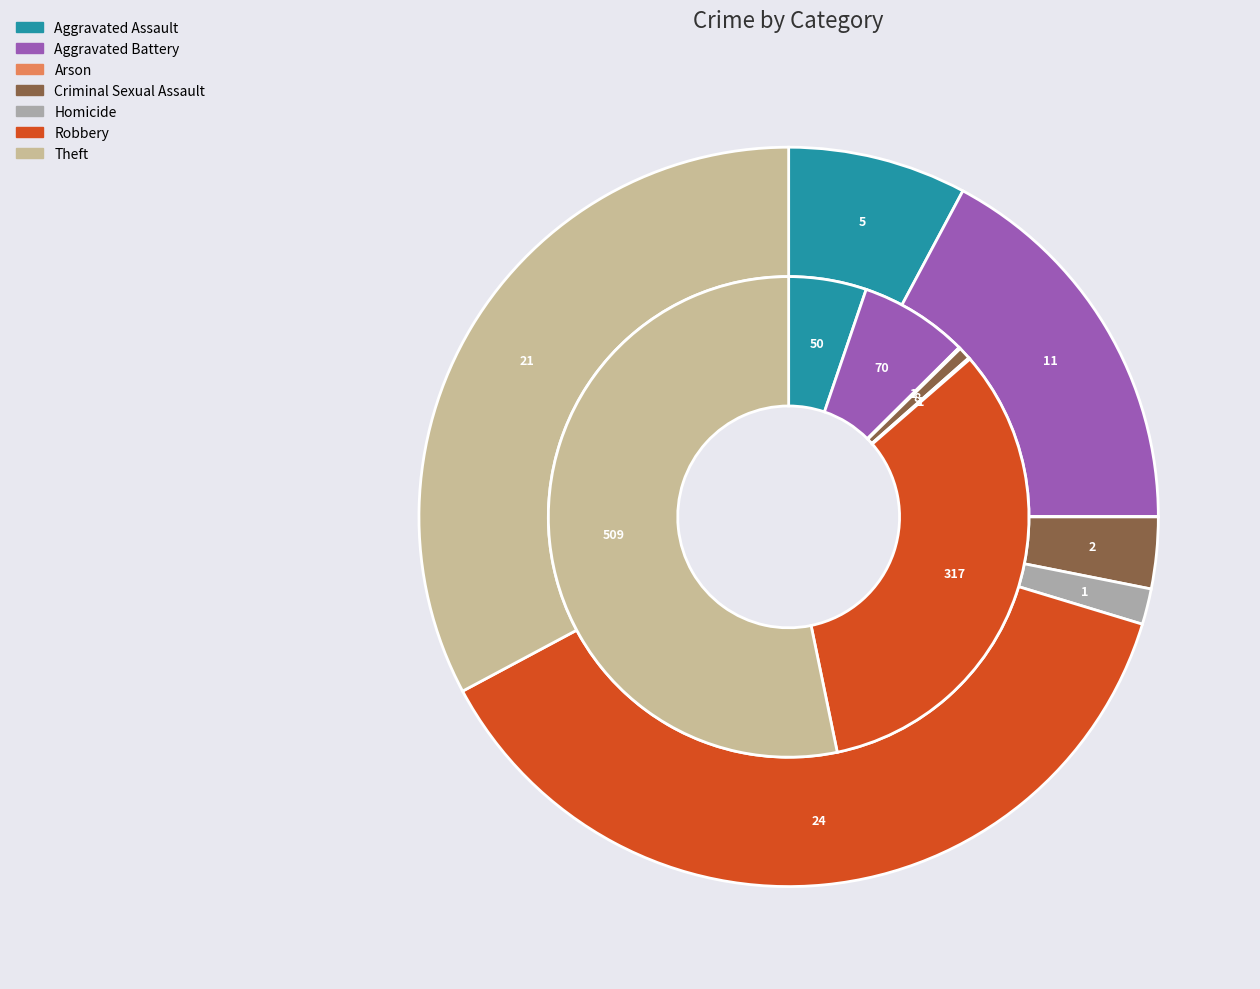

Is the sum of 5 and 6 greater than half?

Yes